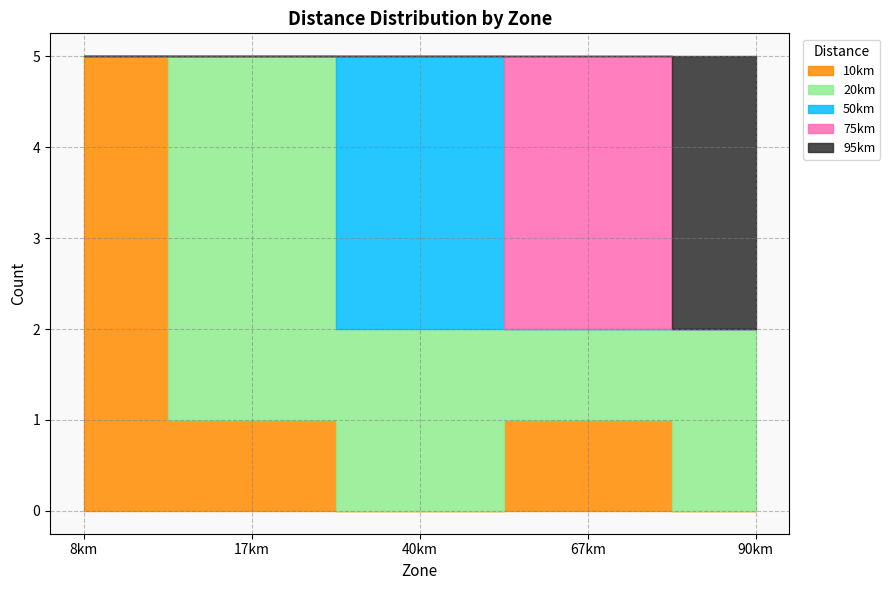

Is the value of 75km at 40km greater than the value of 20km at 8km?

No